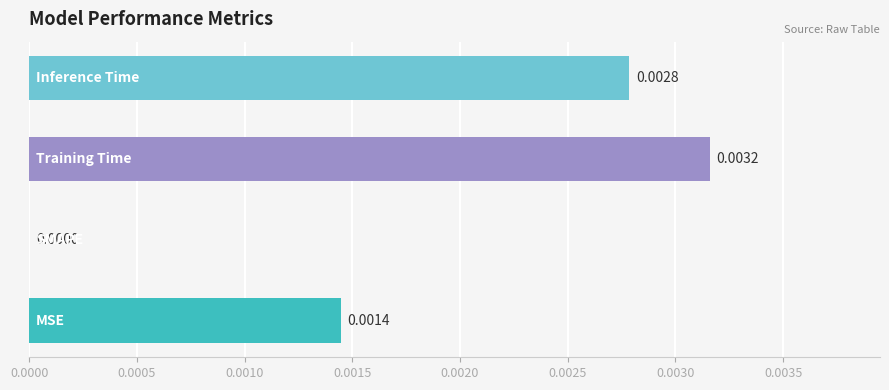

How many distinct data groups are displayed?

1